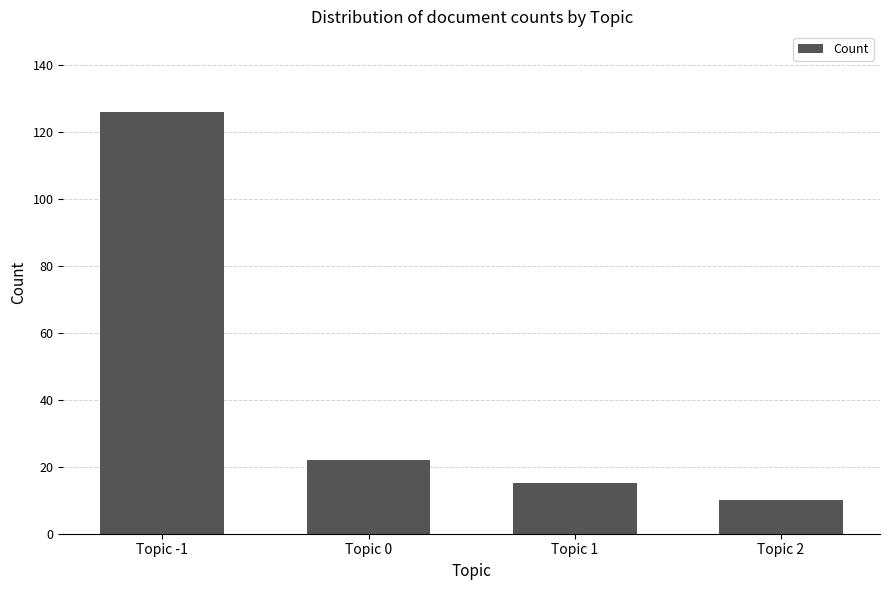

Approximately how many times larger is the value at Topic 0 compared to Topic 1?

1.5